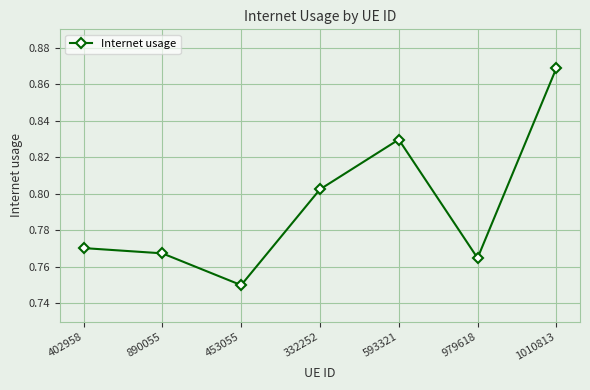

What position from the left is 332252?

4